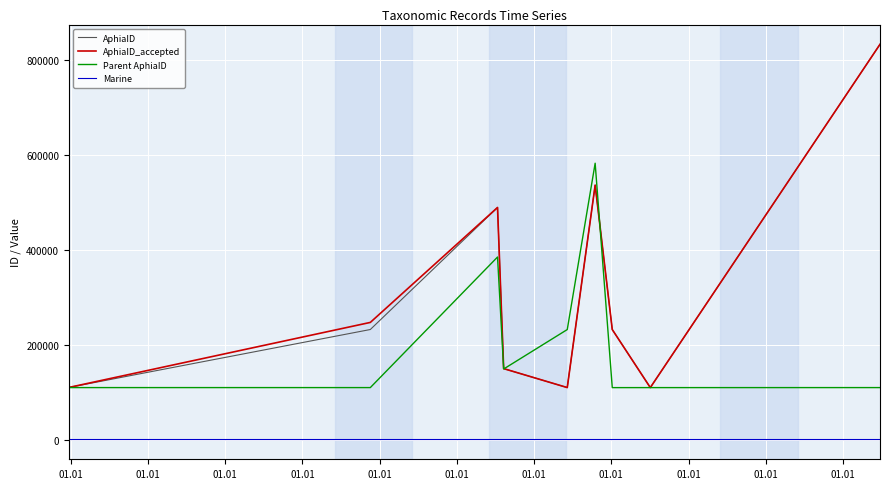

What is the average value of the AphiaID_accepted series?

296458